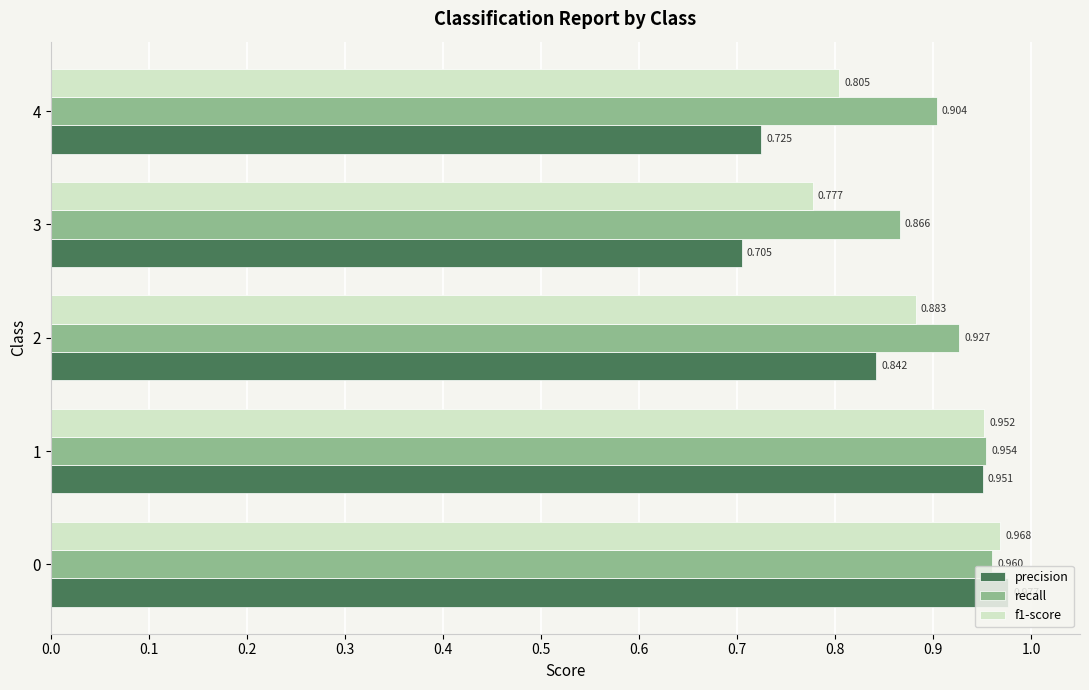

Which series has the largest total across all categories?

recall